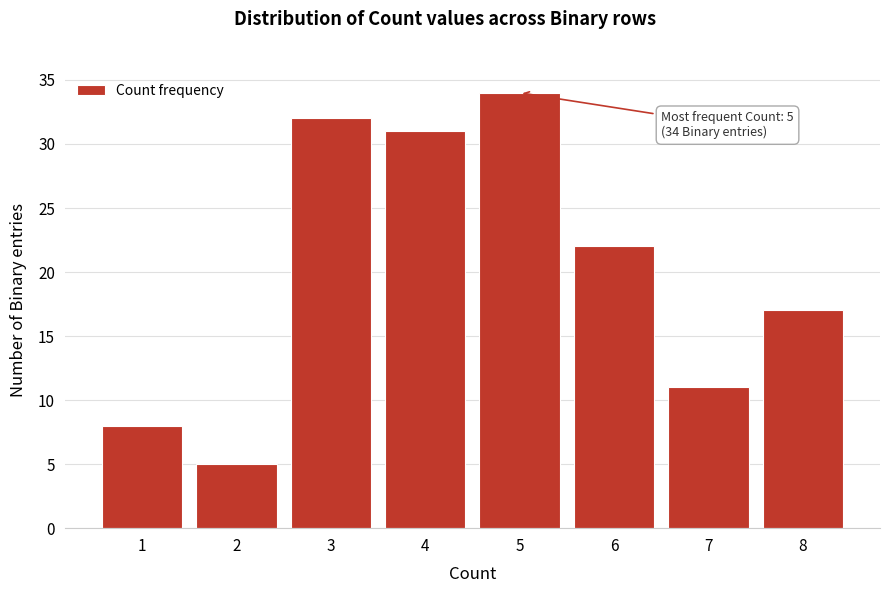

Reading left to right, transcribe all the data shown in this chart.

1=8	2=5	3=32	4=31	5=34	6=22	7=11	8=17